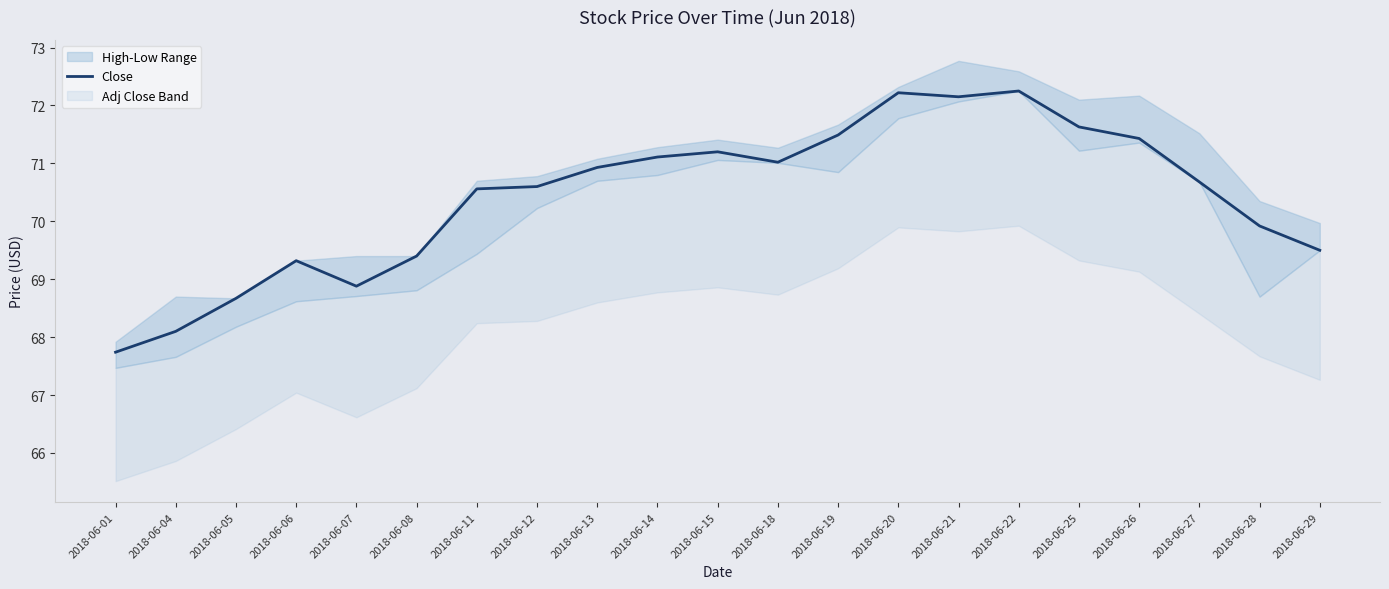

At which category does the chart reach its peak across all series?

2018-06-22